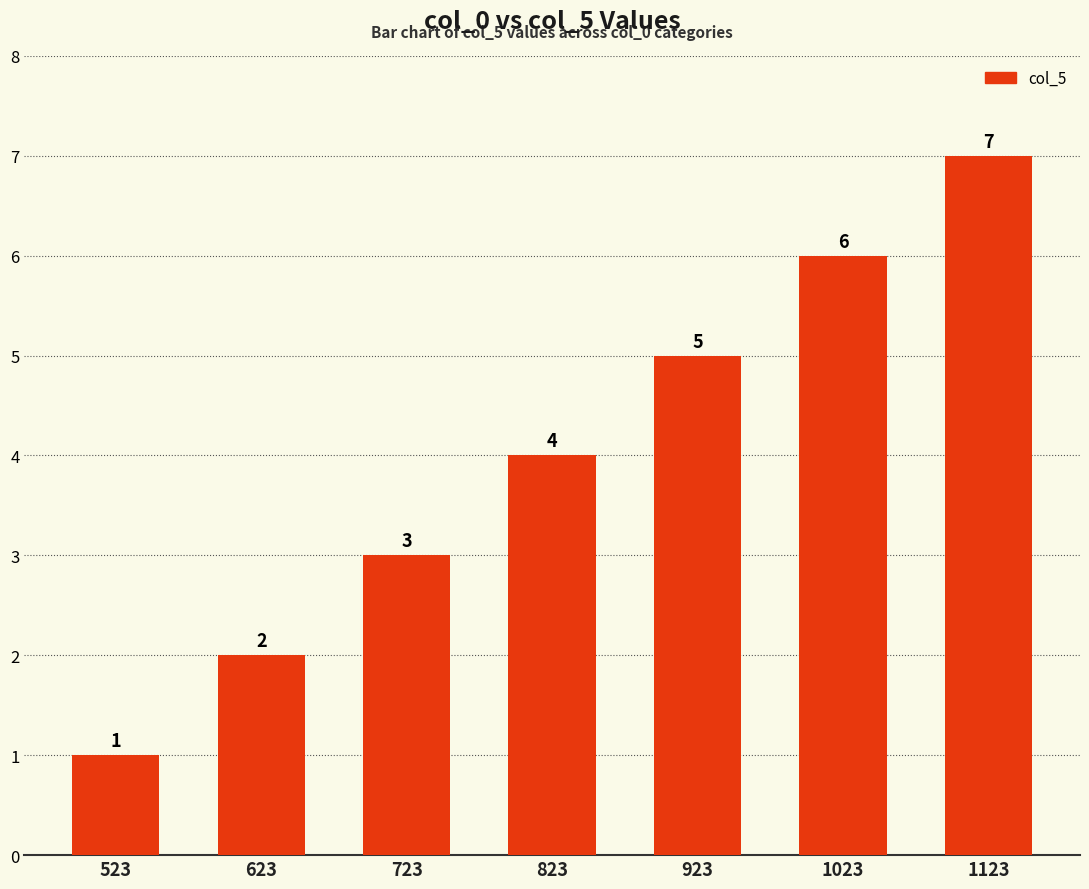

Reading left to right, extract all data points from this chart.

1	2	3	4	5	6	7